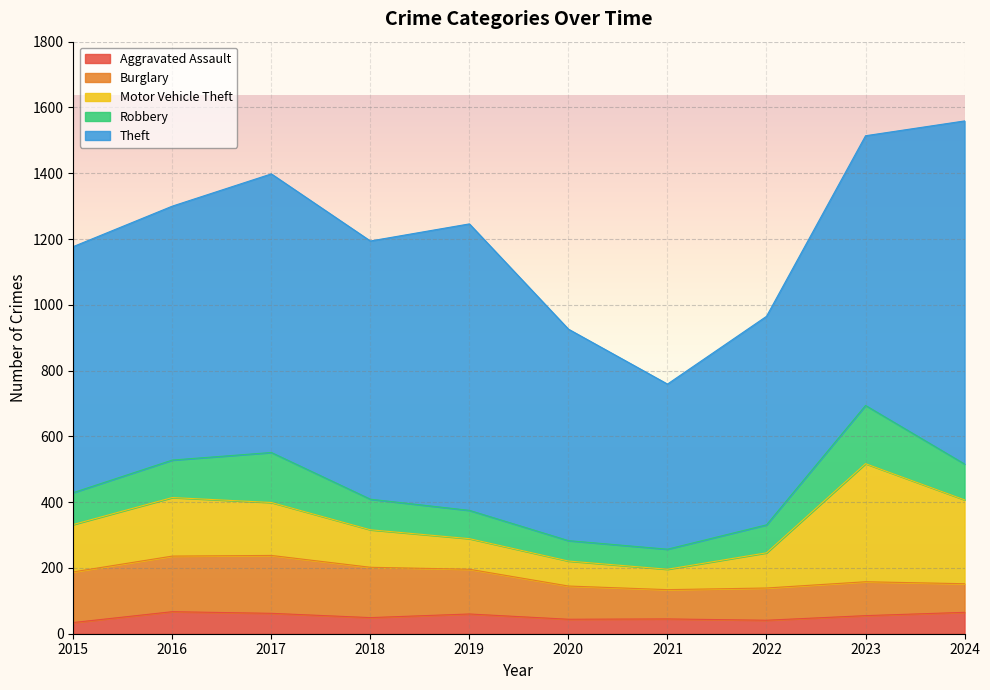

The value of Robbery at 2022 is 85. True or false?

True